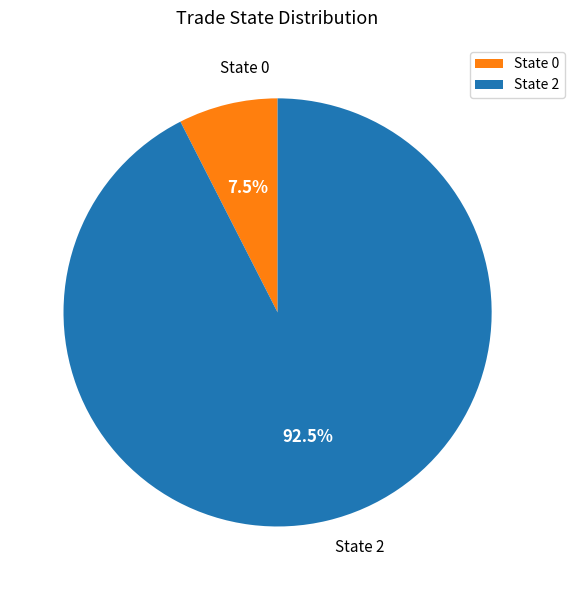

Rank the categories by value from highest to lowest.

State 2, State 0